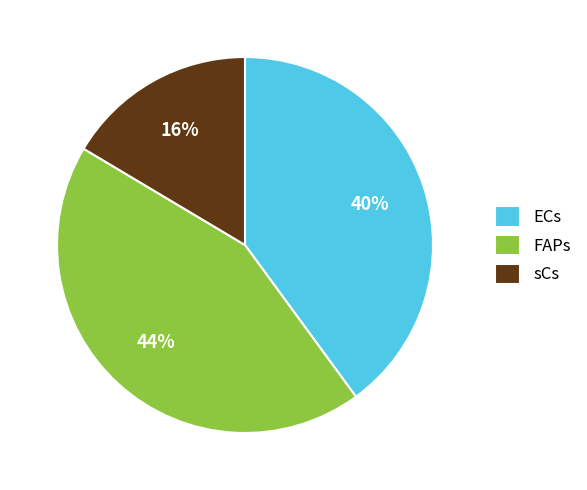

Is it true that FAPs is 44% of the pie?

True